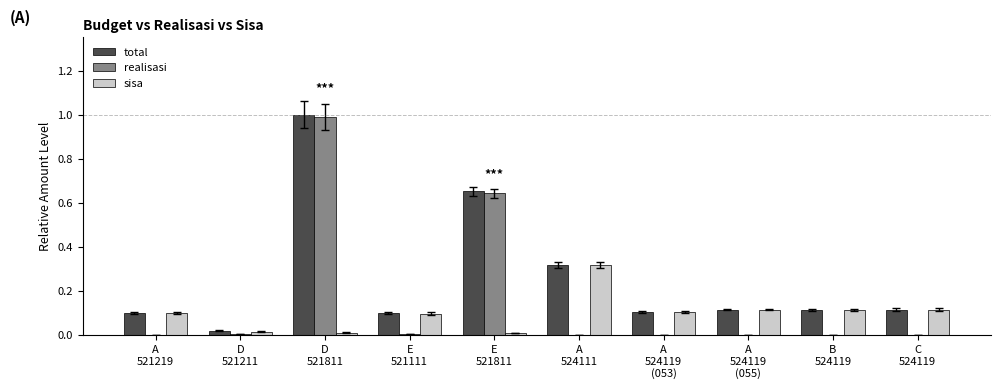

What is the sum of all total values?

2.6